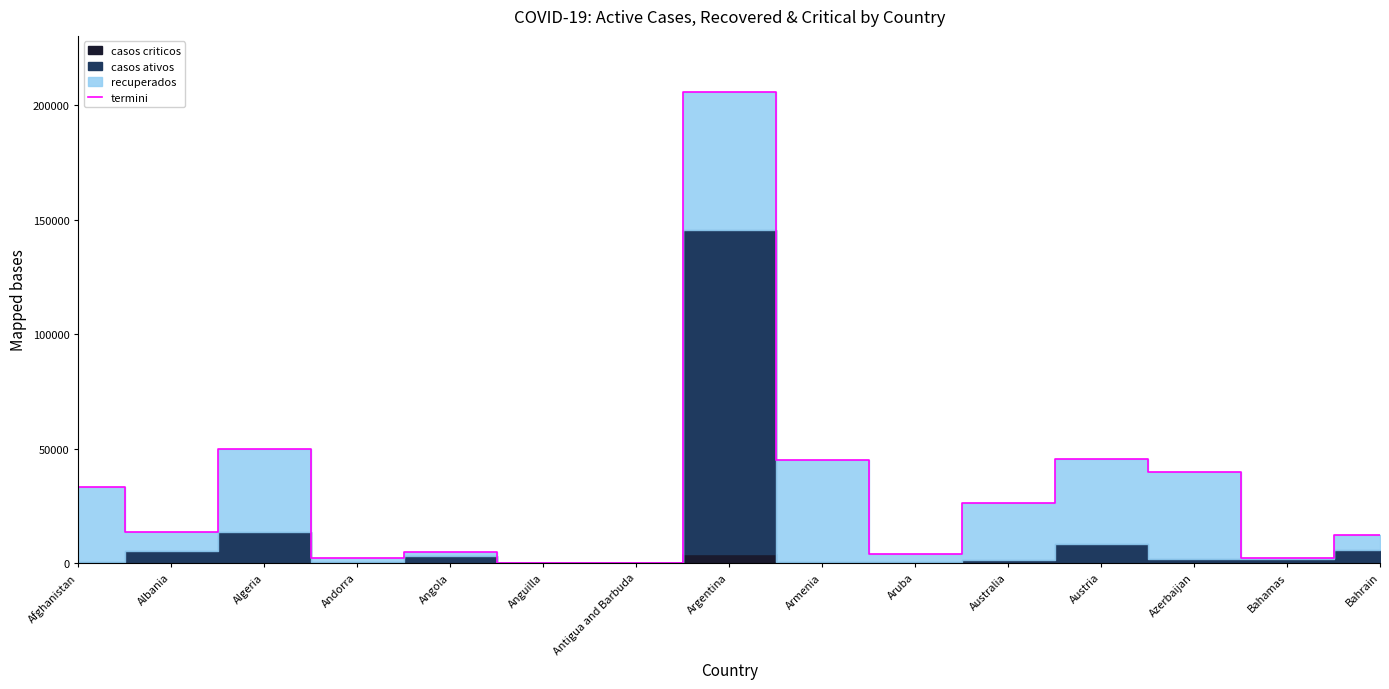

At which label is the value closest to 102845?

Algeria